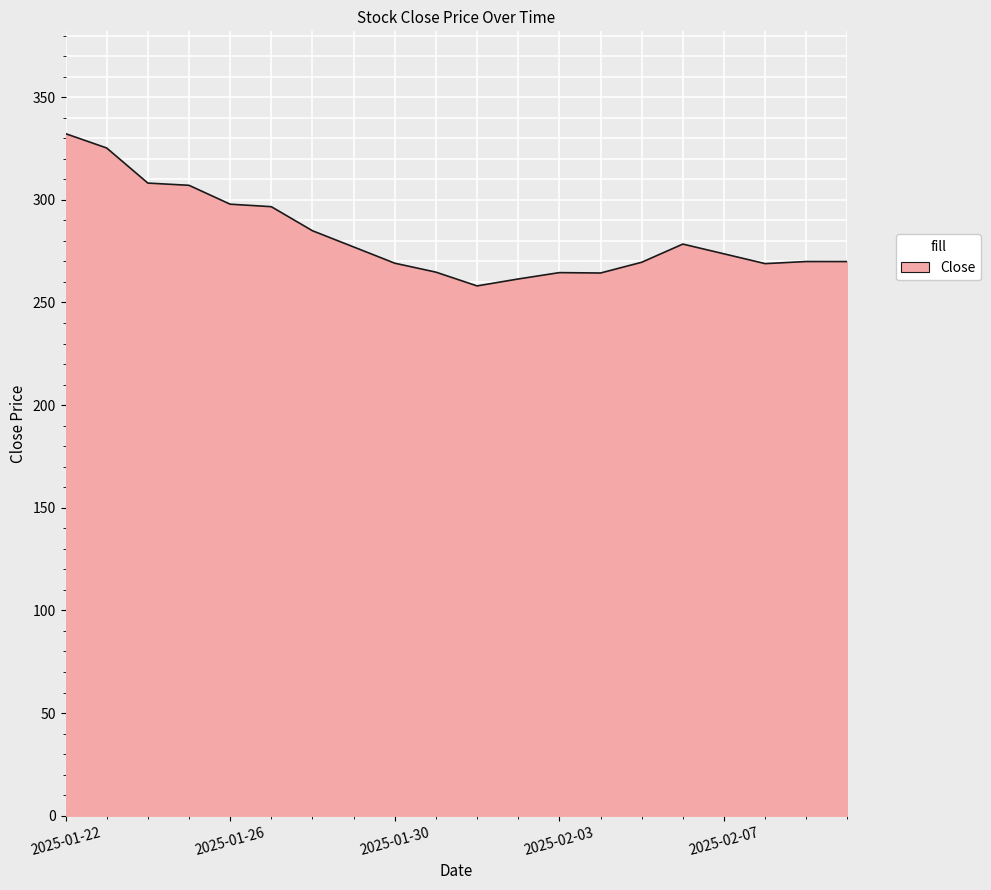

What is the smallest value displayed?

258.1